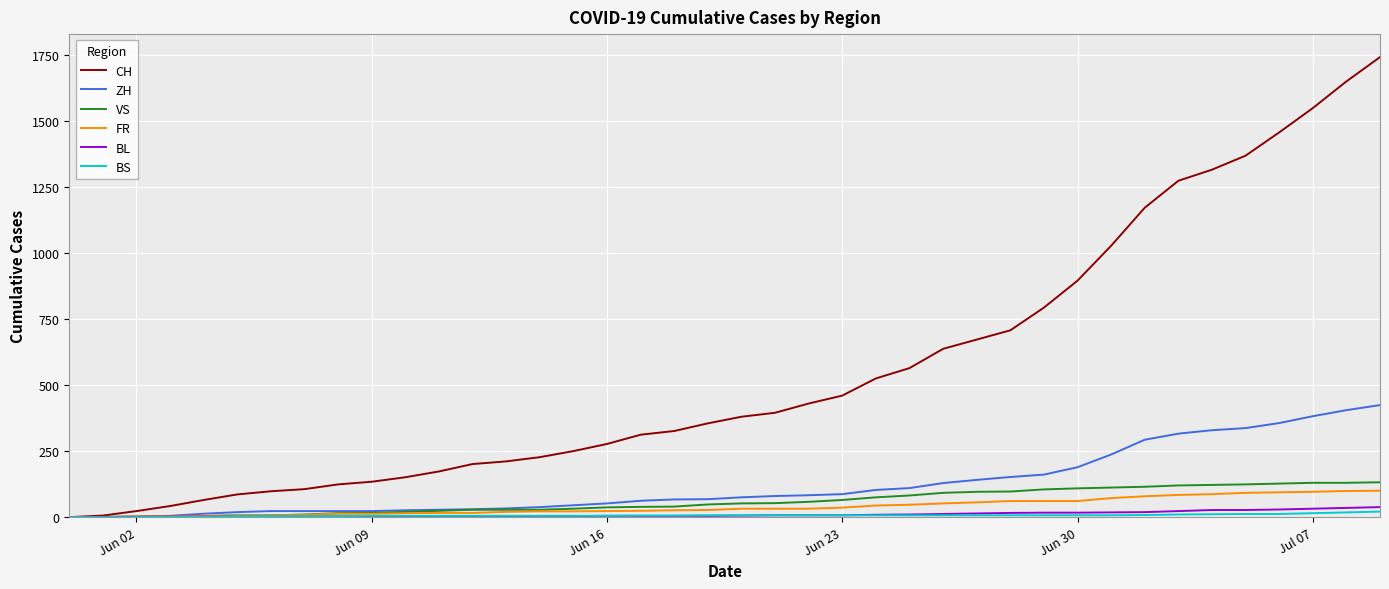

Which series has the largest total across all categories?

CH